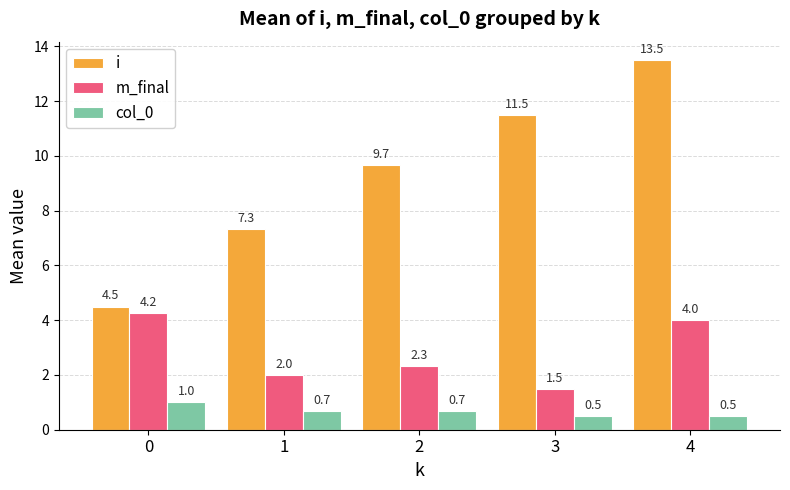

What is the difference between the highest and lowest values at 1?

6.7